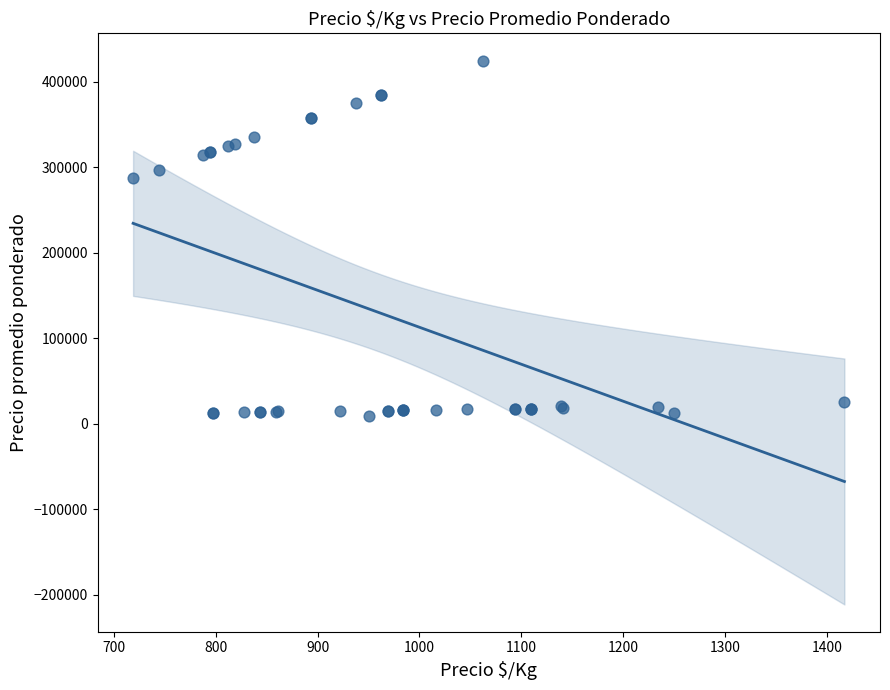

What Y value in the scatter plot is closest to 217250?

287500